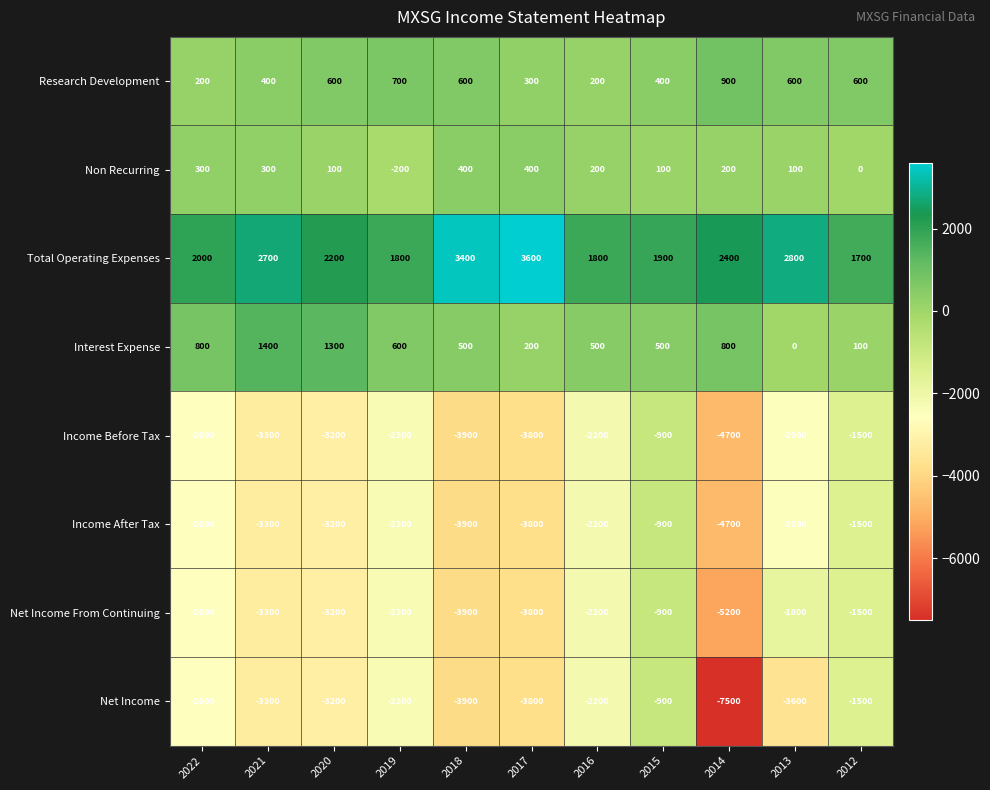

The value of Research Development at 2014 is 900. True or false?

True